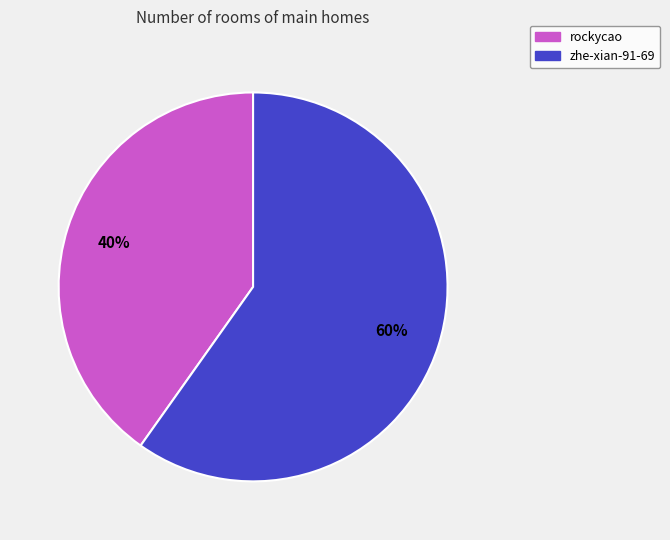

Do rockycao and zhe-xian-91-69 together represent more than half of the pie?

Yes